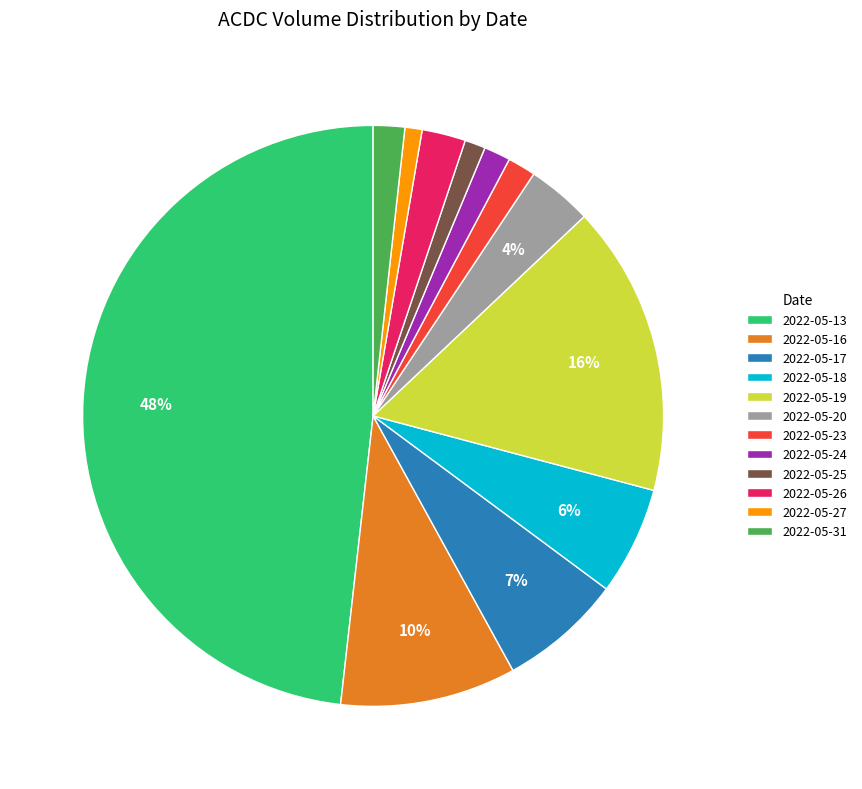

Does 2022-05-20 represent more than half of the total?

No